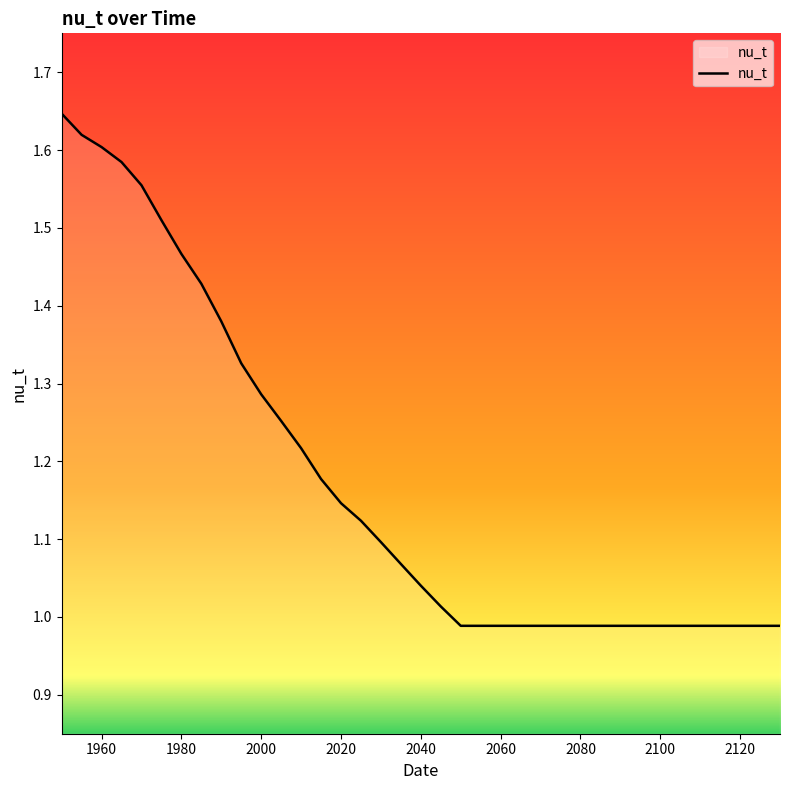

How many lines are shown in the chart?

1